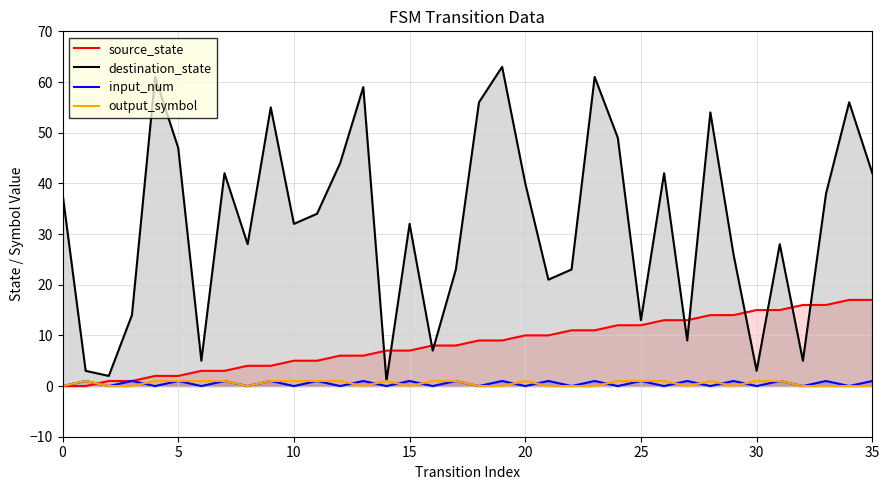

True or false: source_state has more than 2 interior local peaks.

False